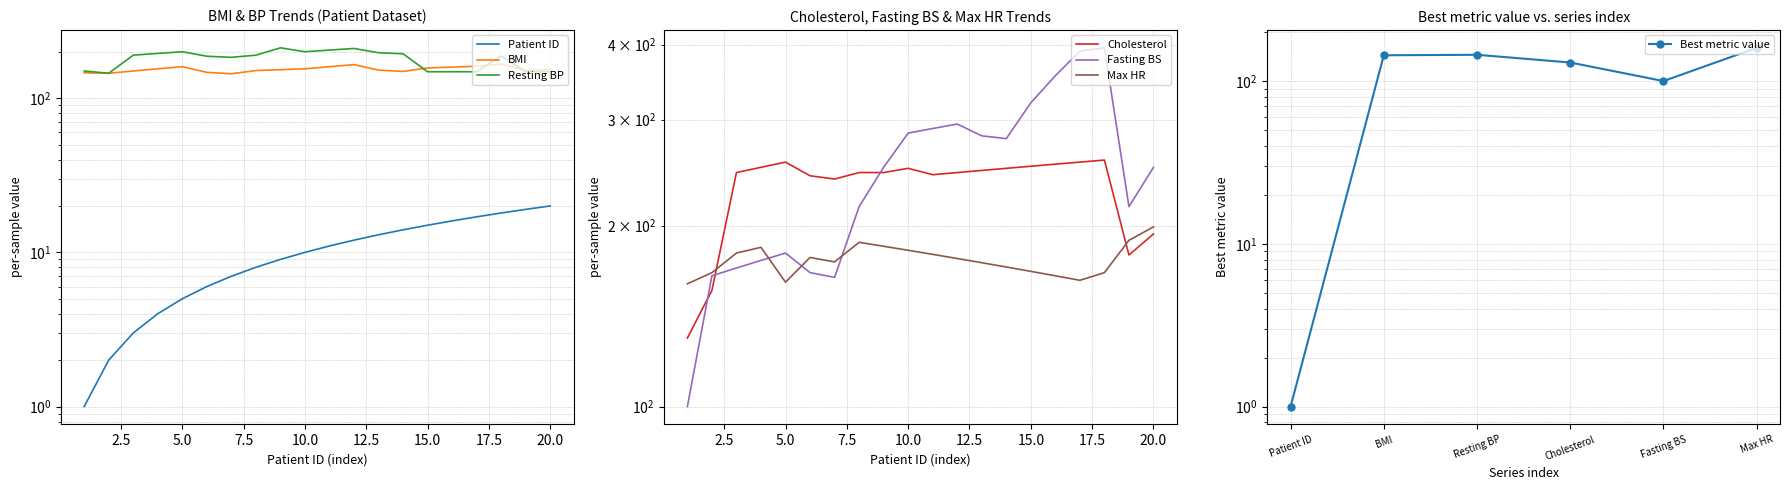

Read the Patient ID value at 3.

3.0